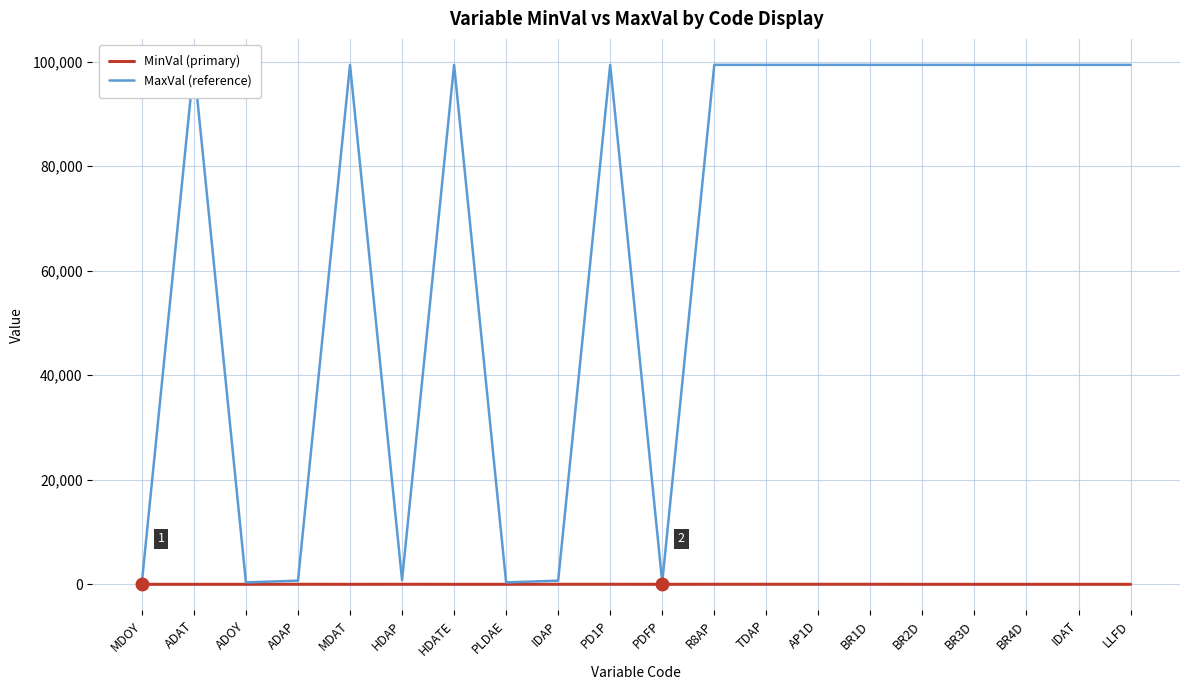

At which category is the sum across all series the highest?

PD1P